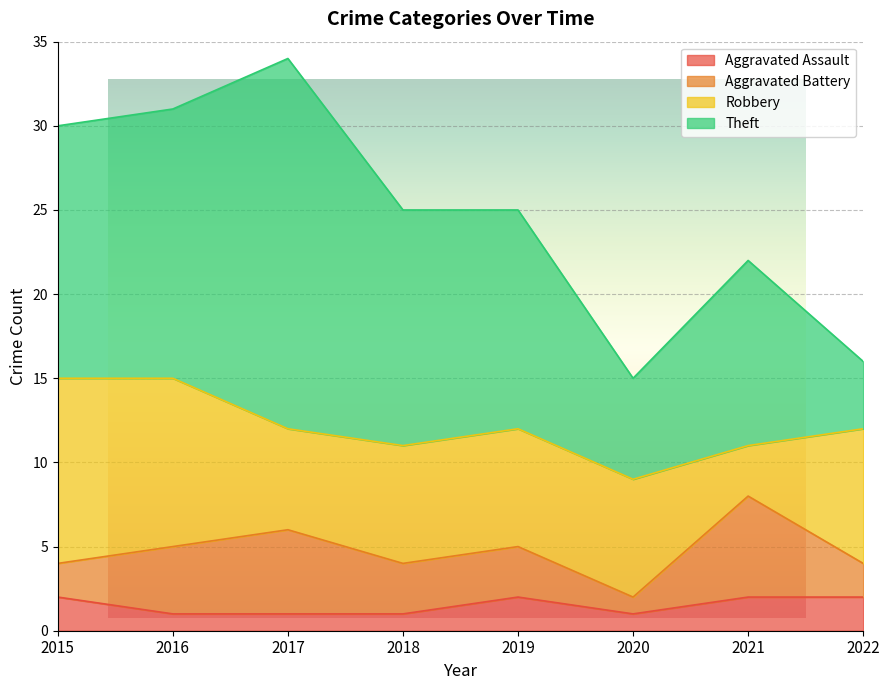

At which label is Aggravated Assault closest to 1?

2016